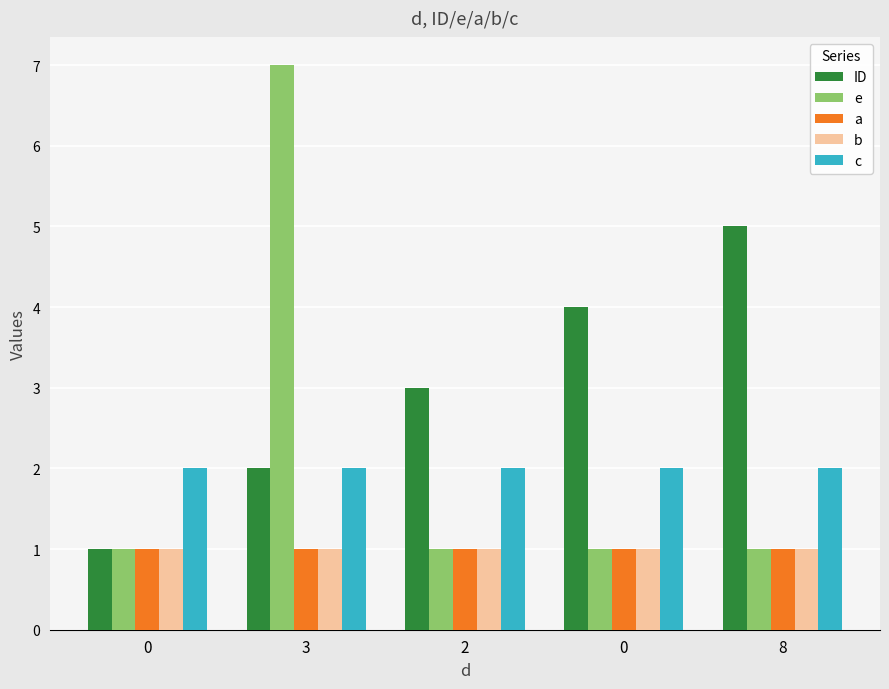

What is the value of the c bar at the 3rd from the left?

2